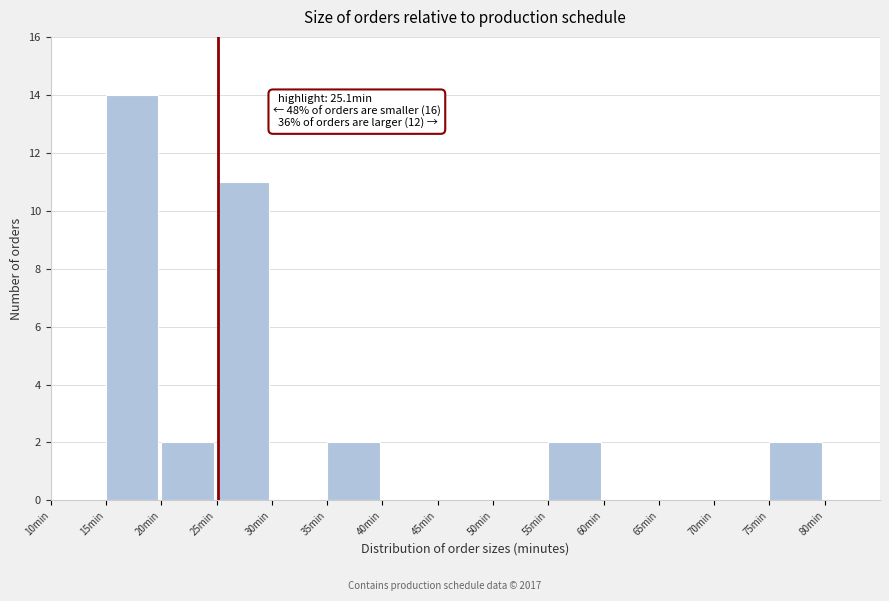

Which range on the x-axis has the tallest bar?

15 to 20